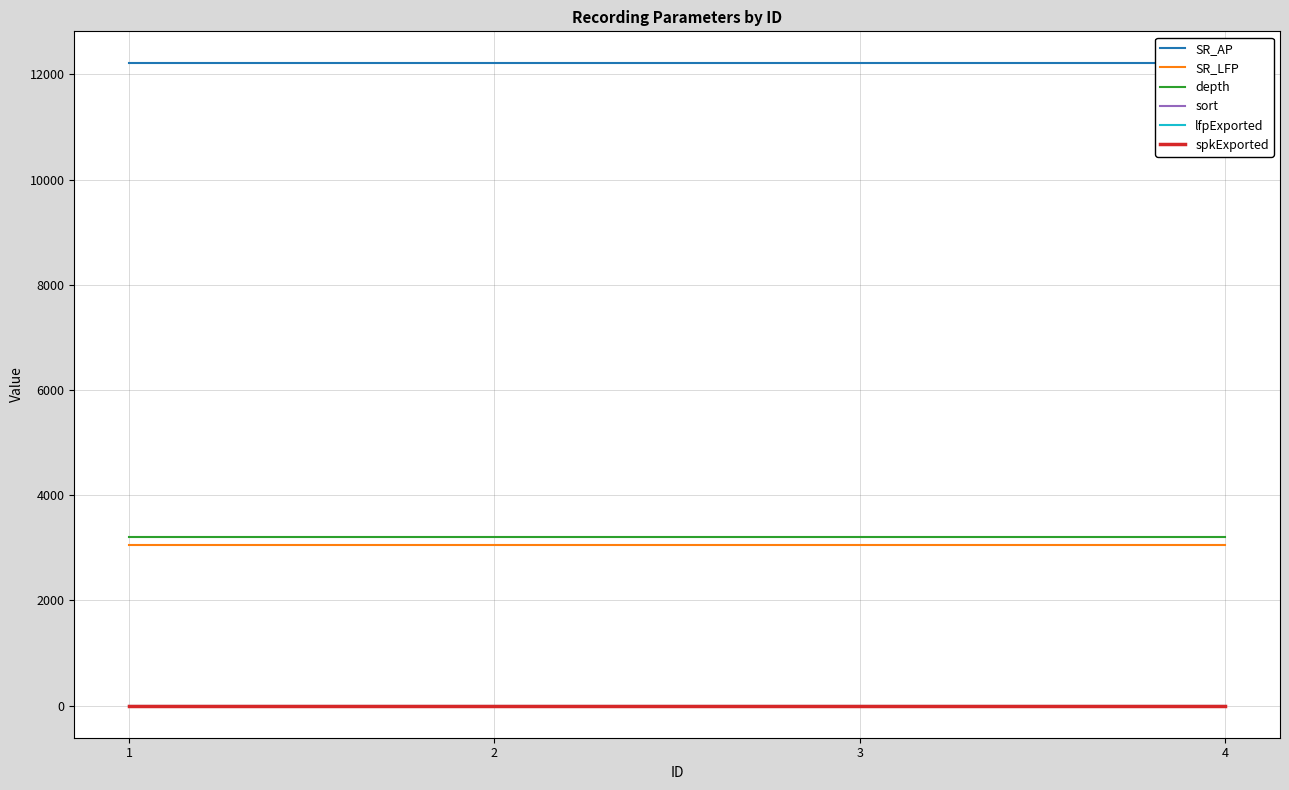

True or false: lfpExported and SR_AP intersect in this chart.

False